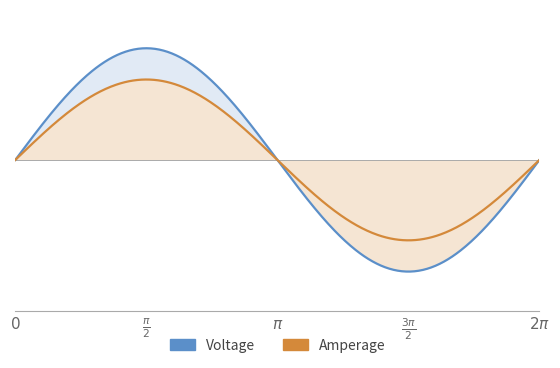

True or false: Min and Base Min cross at least once.

False